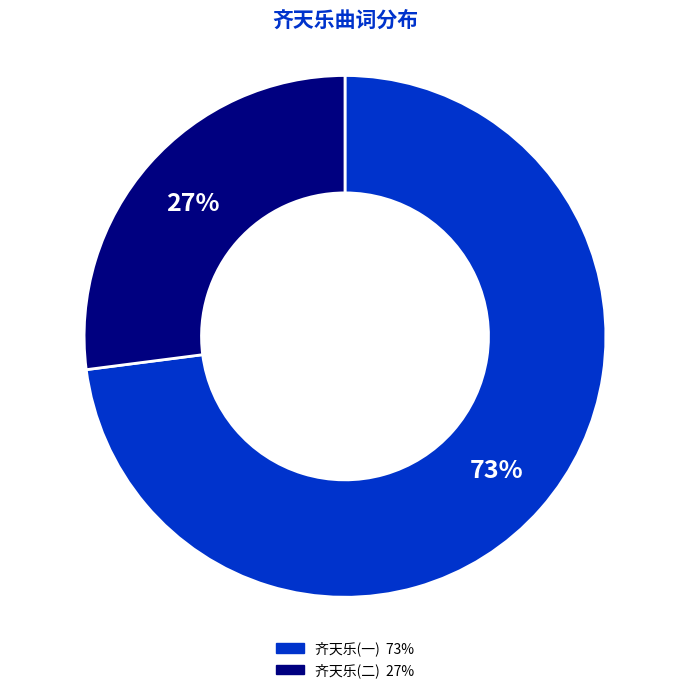

To the nearest percent, what is the difference between the largest and smallest slice percentages?

46%